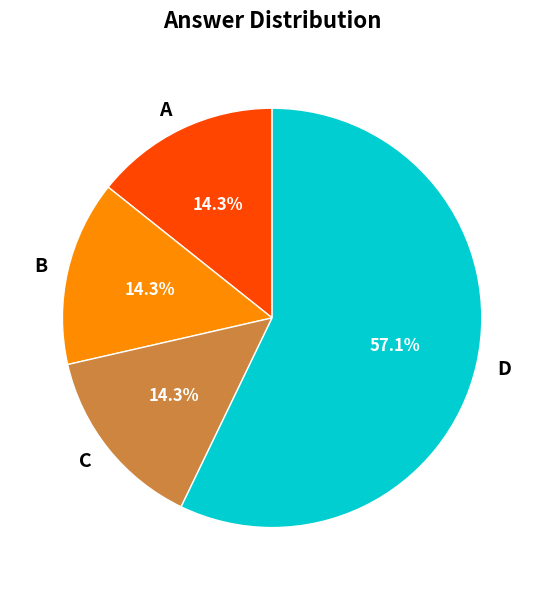

Combined, do C and B account for over 50%?

No